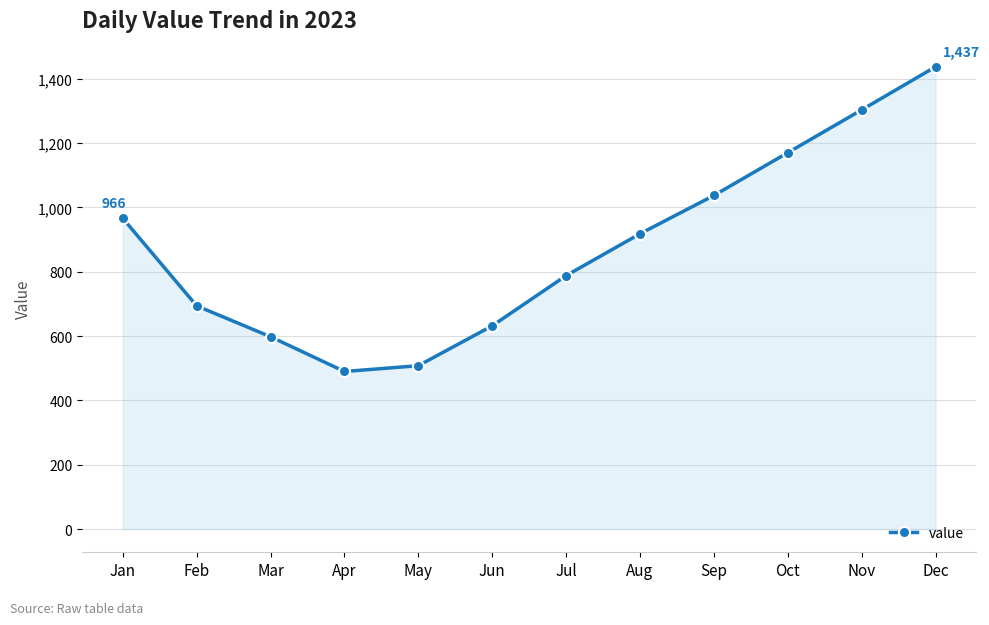

What is the sum of all values?

10541